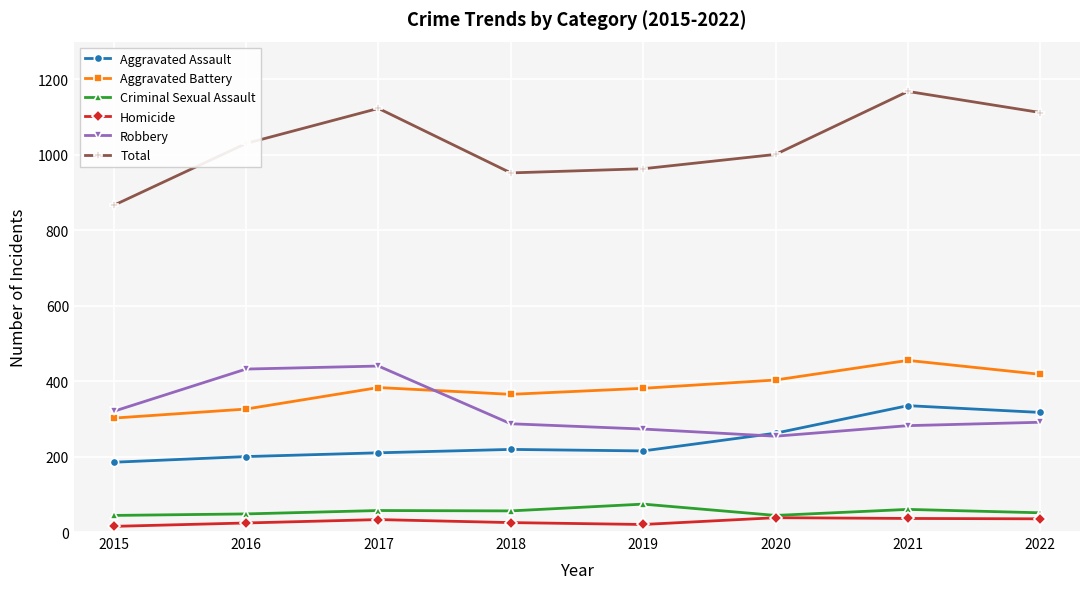

True or false: Total has more than 2 points higher than both neighbors.

False